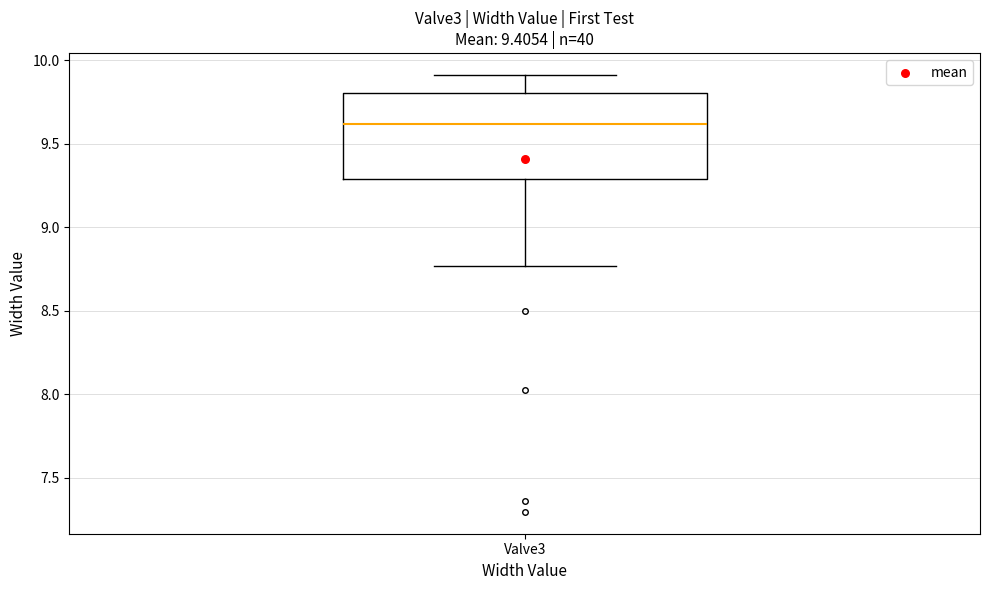

Transcribe this box plot: give where the median line is, the range the box spans, and where the two whiskers end, as read against the y-axis. The values are not printed on the chart, so give them approximately, as read against the axis.

median 9.60, box 9.30 to 9.80, whiskers 8.75 to 9.90